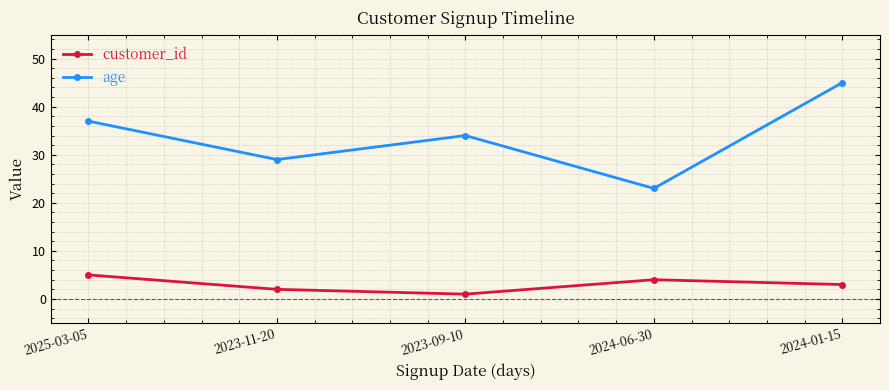

How many distinct data groups are displayed?

2